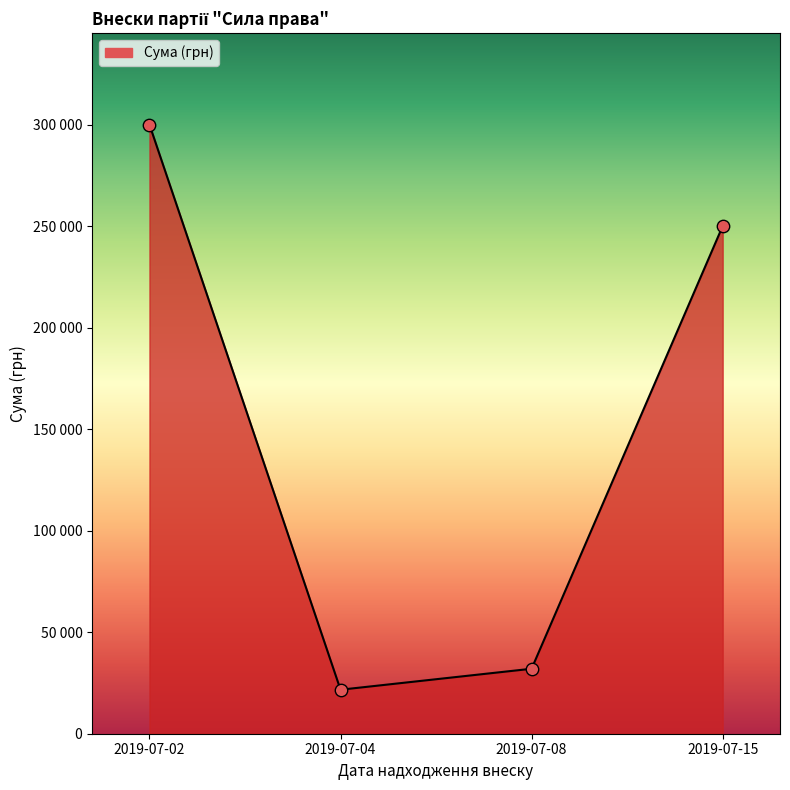

Which has a higher value, 2019-07-02 or 2019-07-04?

2019-07-02